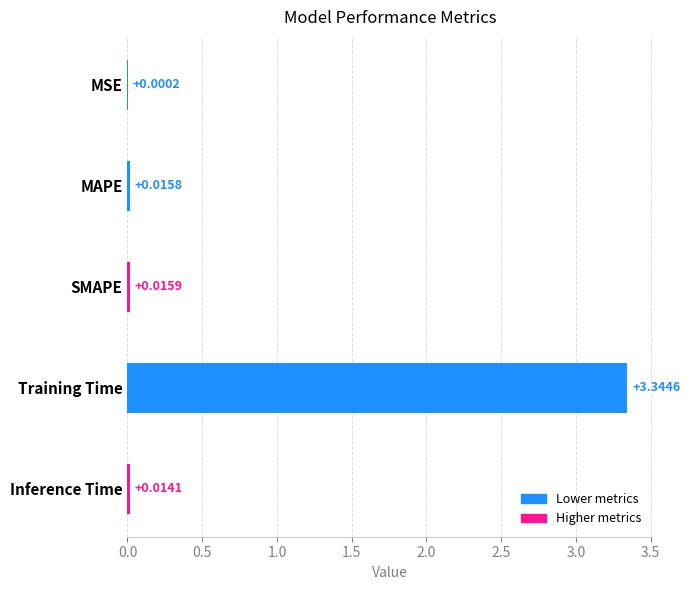

What is the sum of all values?

3.4